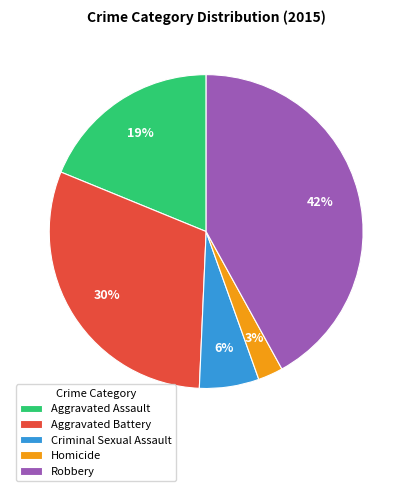

What percentage is the Robbery slice, to the nearest percent?

42%